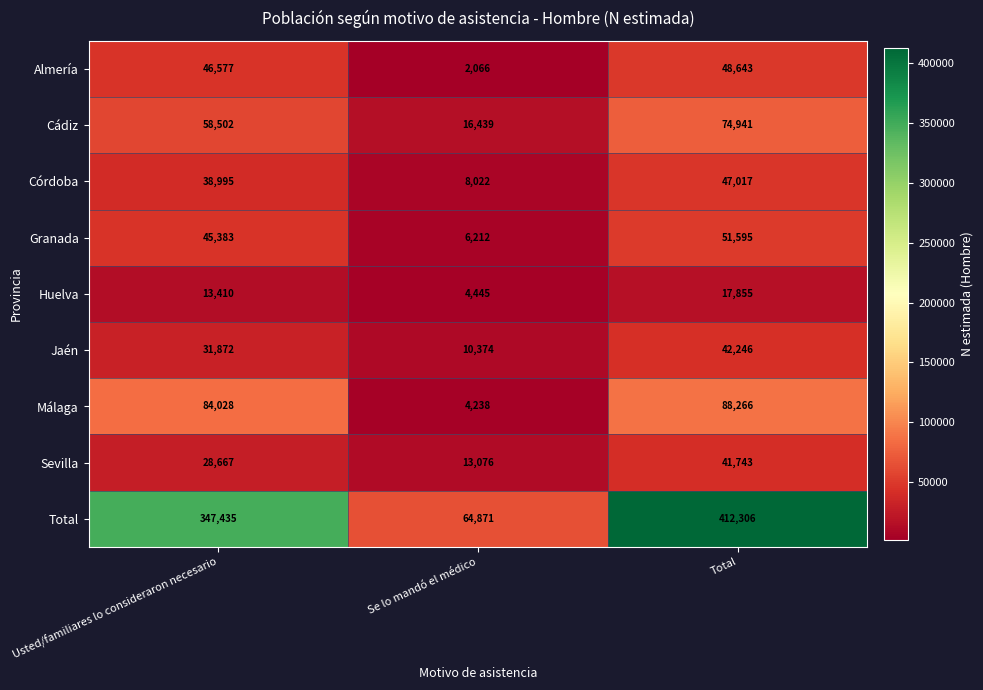

What is the difference between the maximum and second lowest values in the Sevilla series?

13076